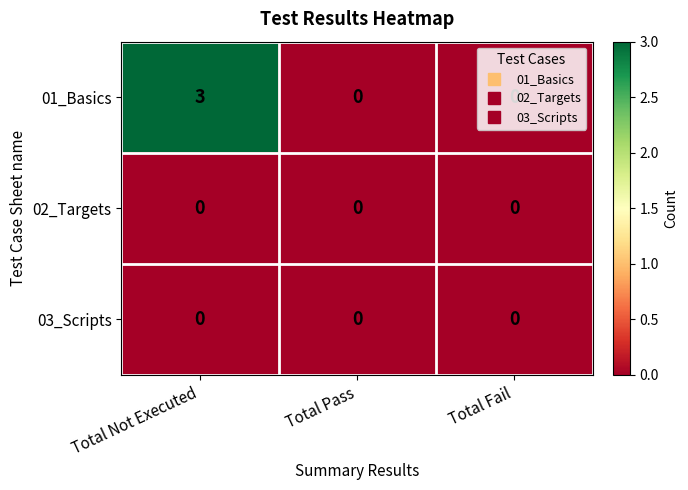

Which series changed the most between Total Not Executed and Total Fail?

01_Basics